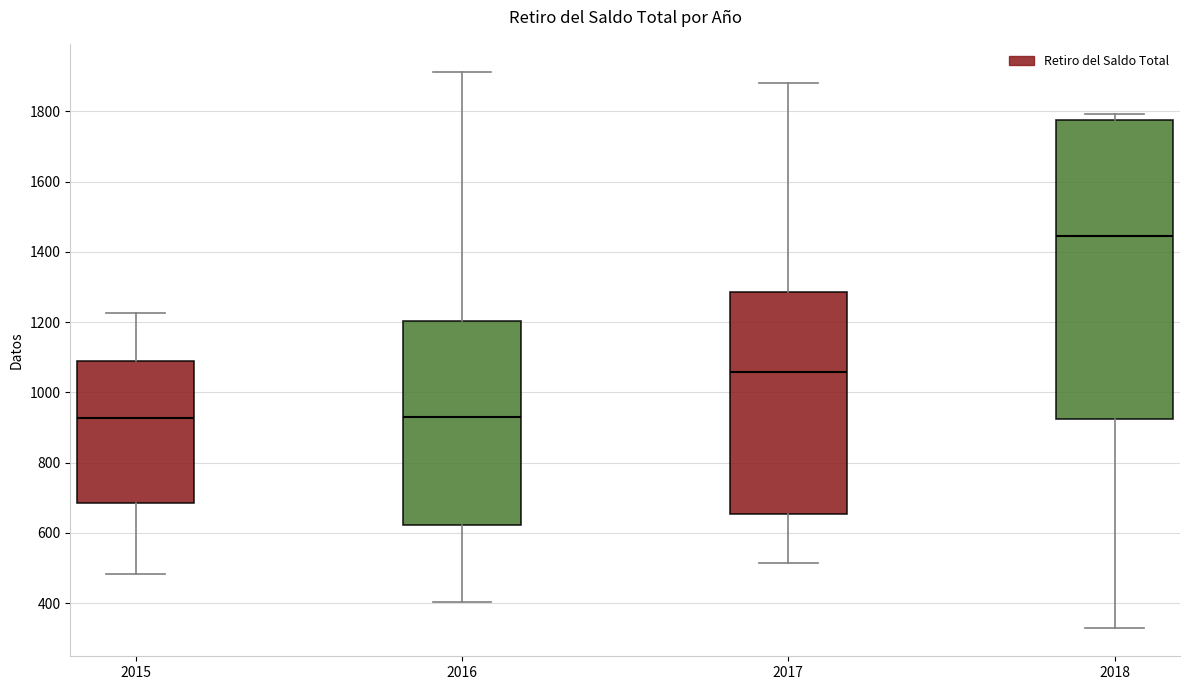

Comparing the boxes themselves (not the whiskers), which one is the tallest?

2018